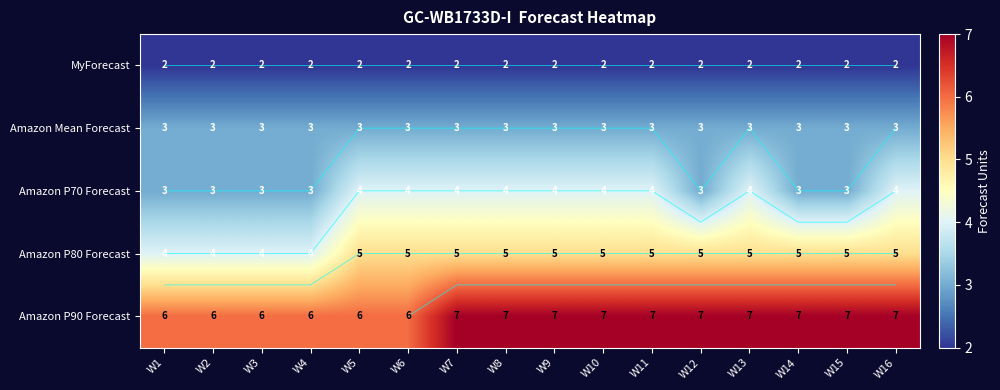

Which label corresponds to the smallest value in the chart?

W1